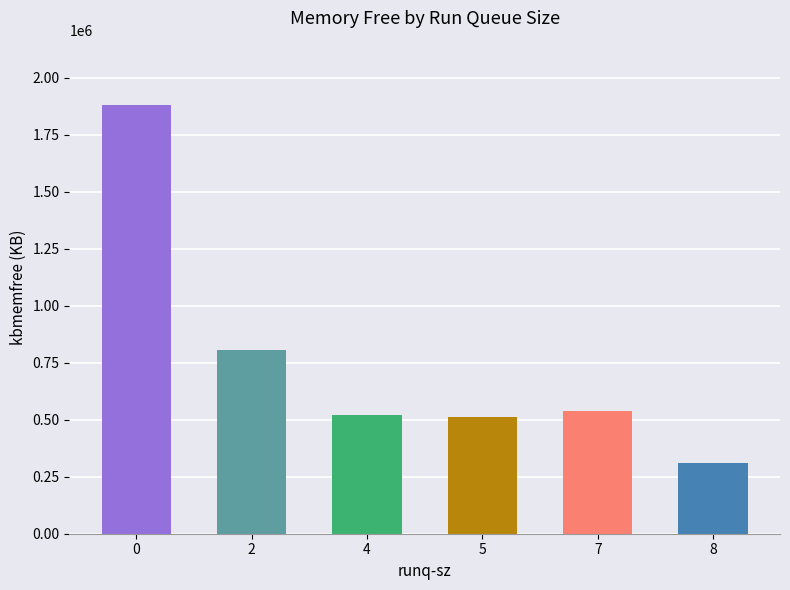

What is the sum of the values at 0 and 4?

2400190.7